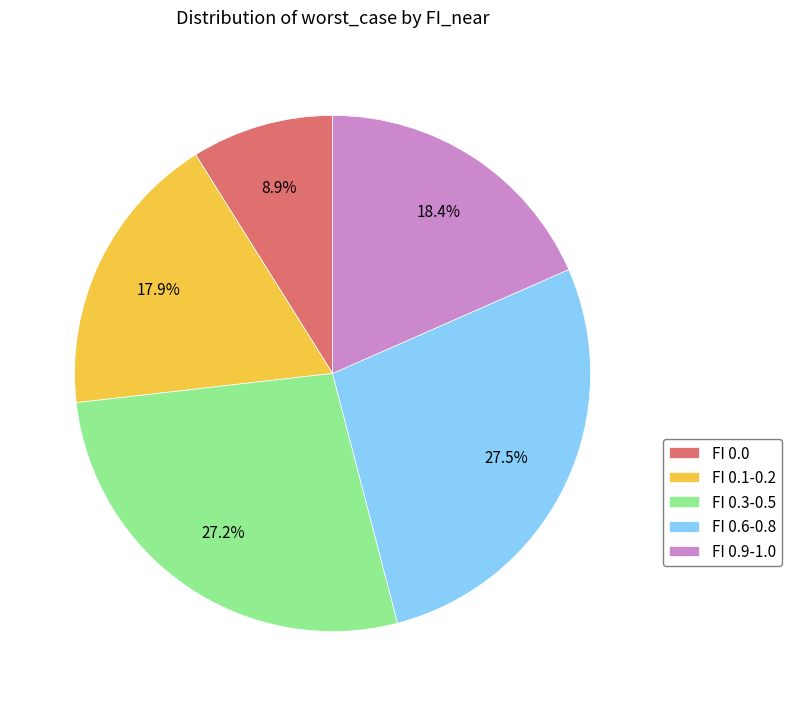

Which slice is the smallest?

FI 0.0